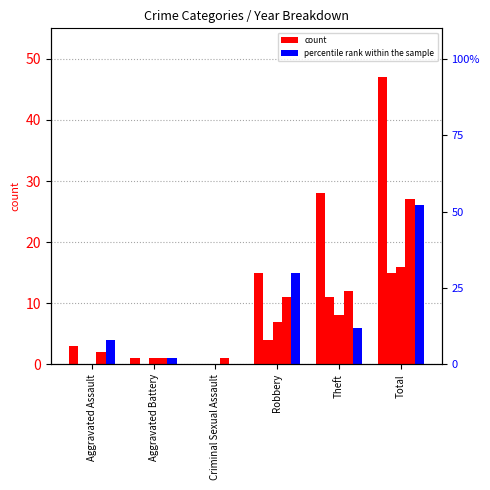

At which label does 2016 first exceed 15?

Theft